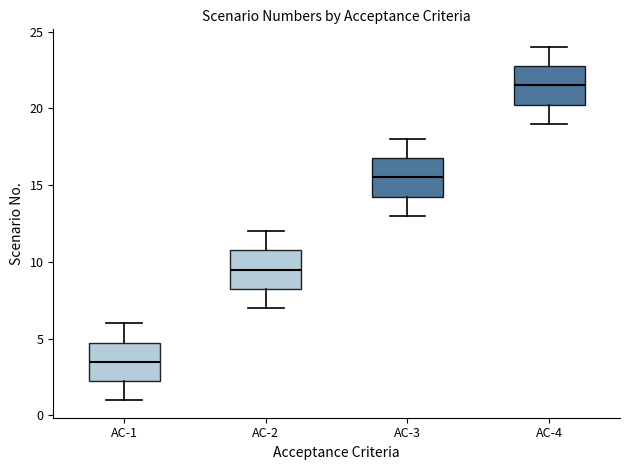

Where is the lower edge of the box for AC-4 on the y-axis? The values are not printed on the chart, so give them approximately, as read against the axis.

20.5